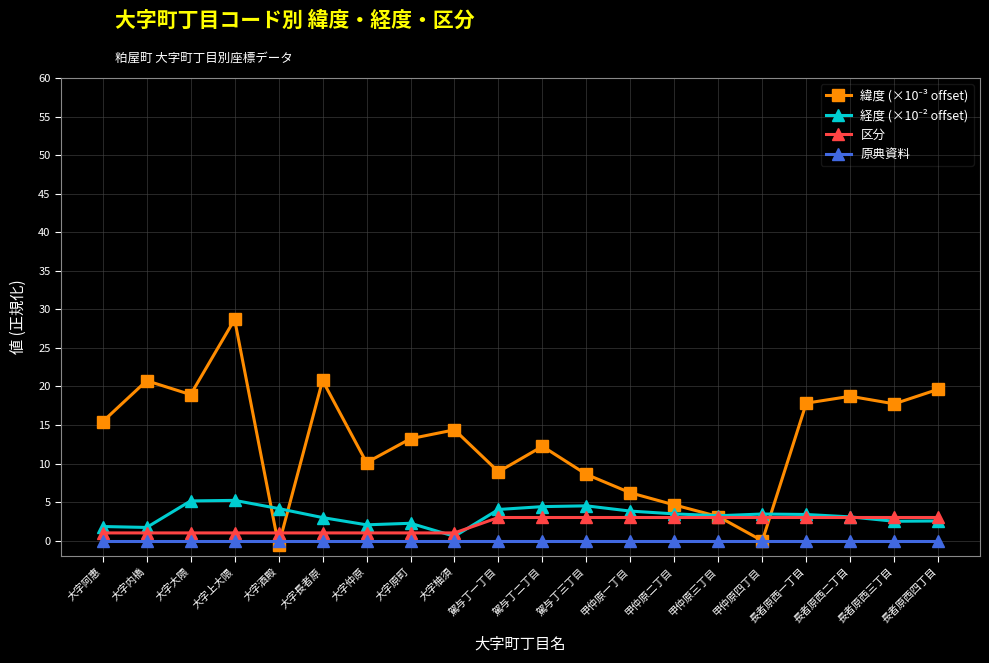

What is the difference between the maximum and minimum values in the 区分 series?

2.0